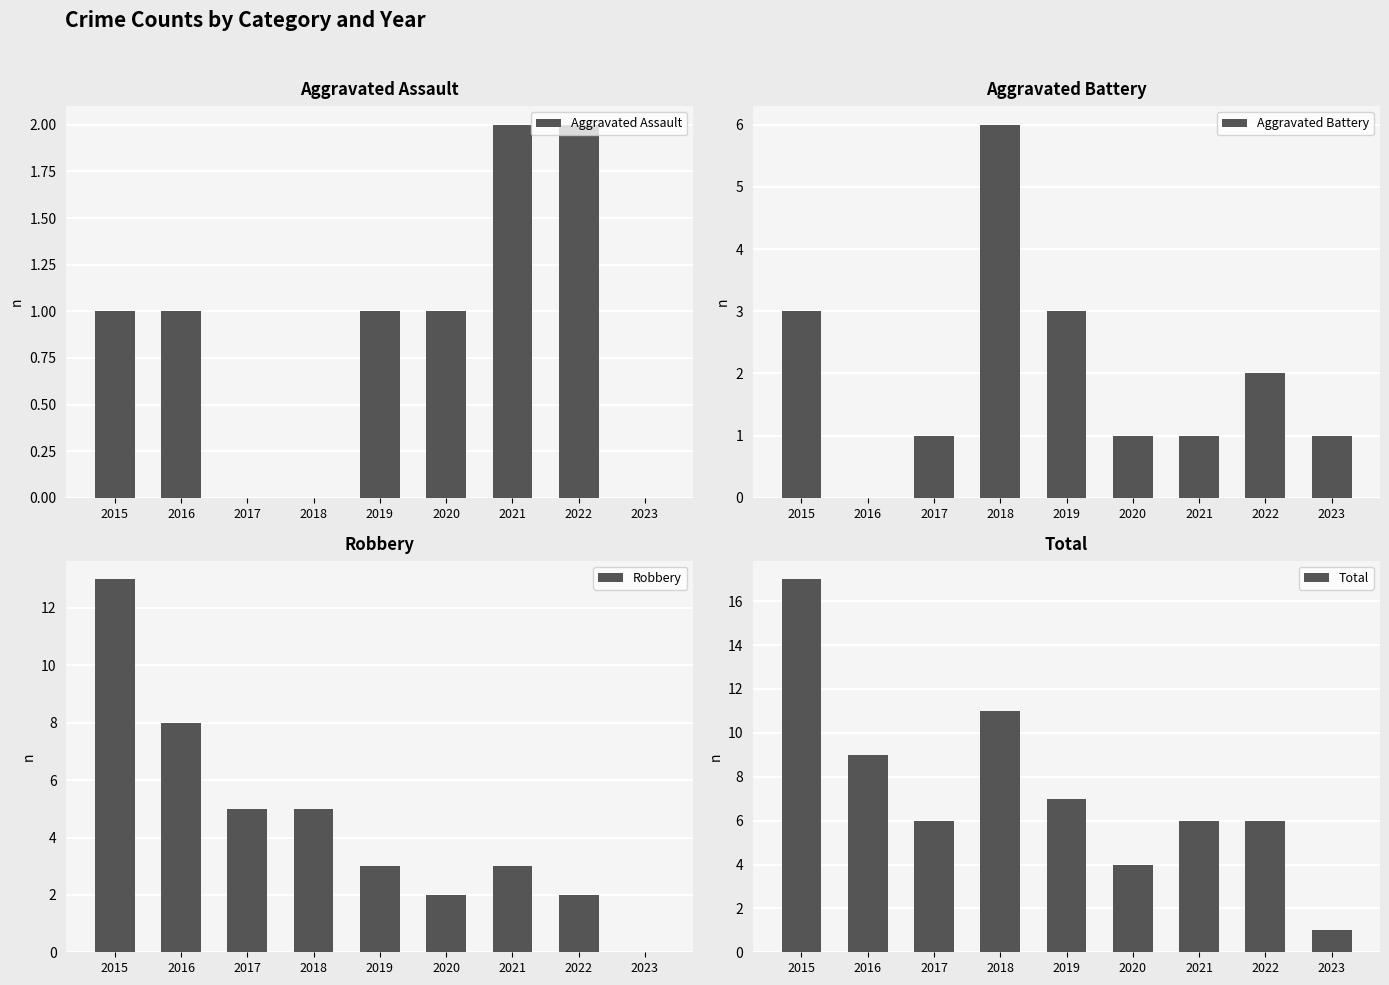

How many bars are there in total?

36